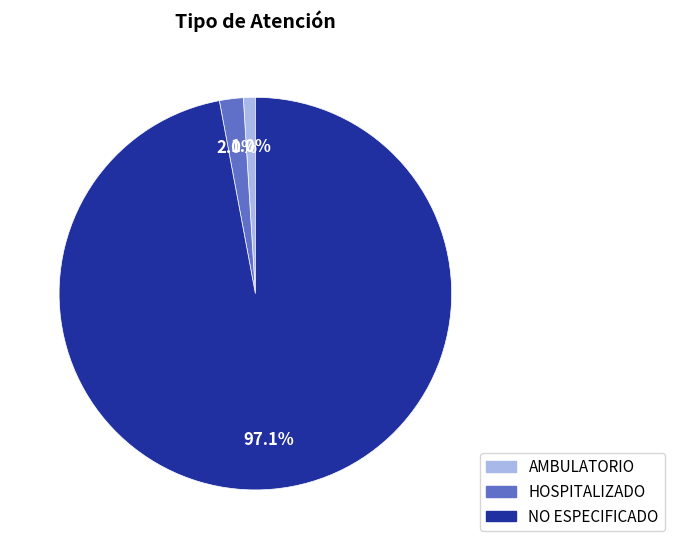

What is the smallest slice in the pie chart?

AMBULATORIO